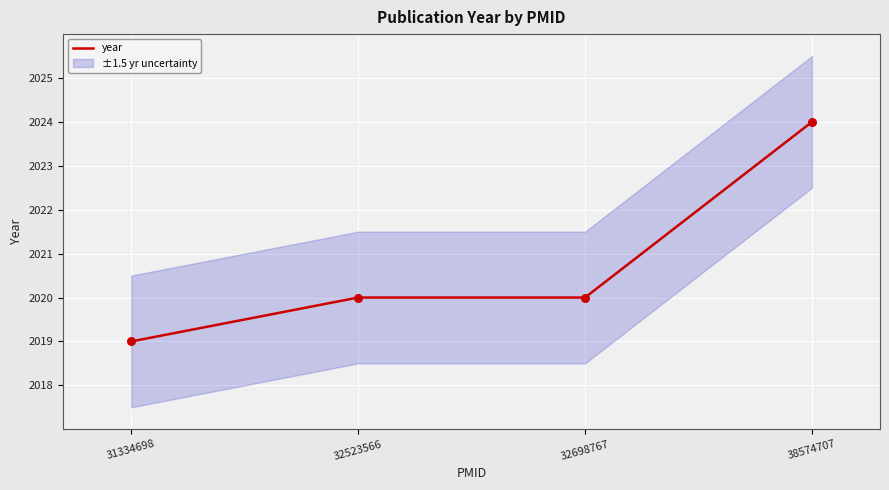

What is the change in value from 31334698 to 32698767?

+1